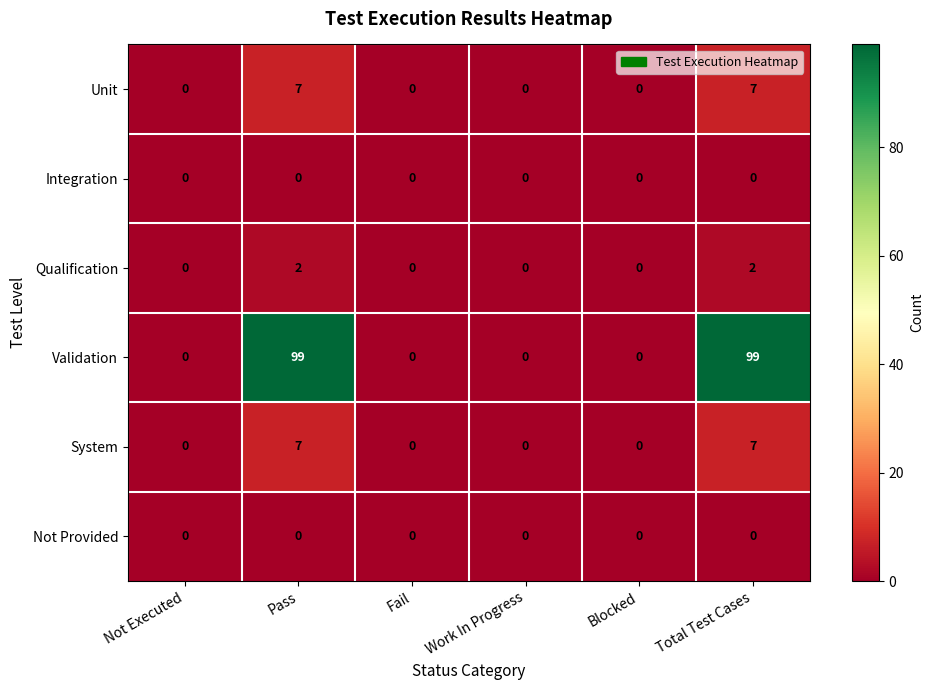

What is the average value of the Validation series?

33